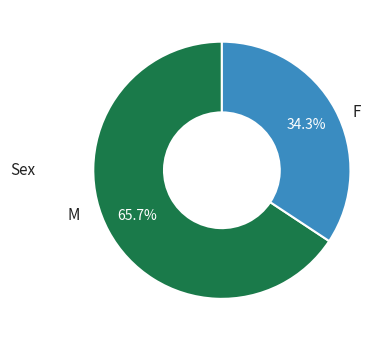

How much of the chart is everything except M?

34.3%